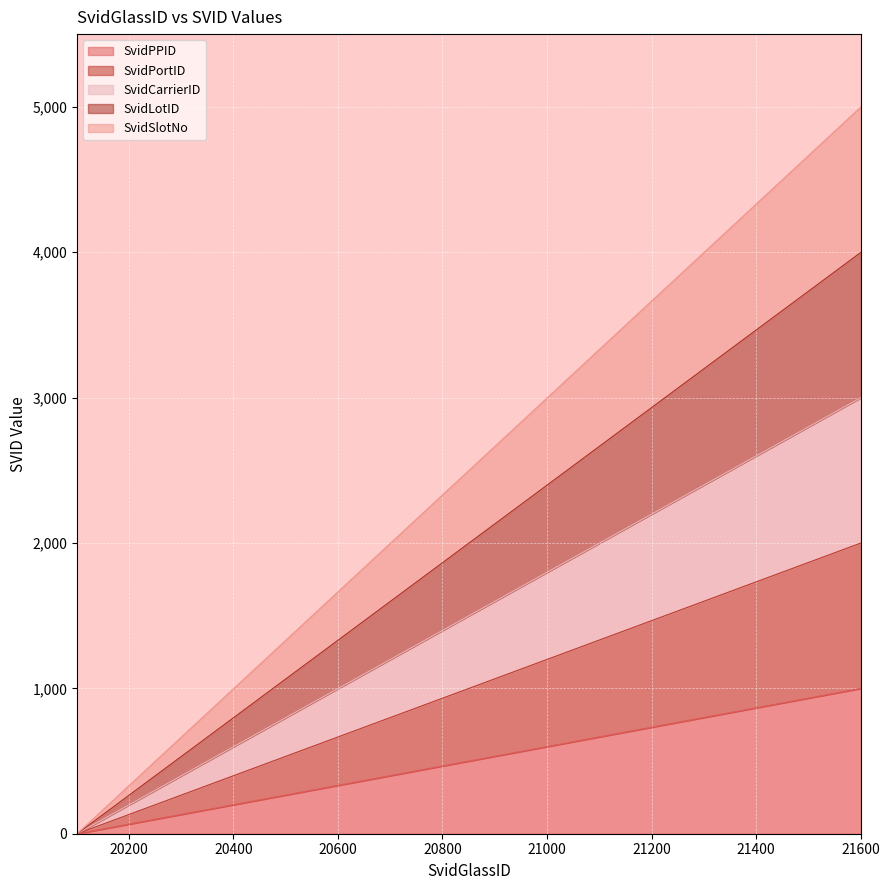

How many values in the SvidPPID series are below 533?

8